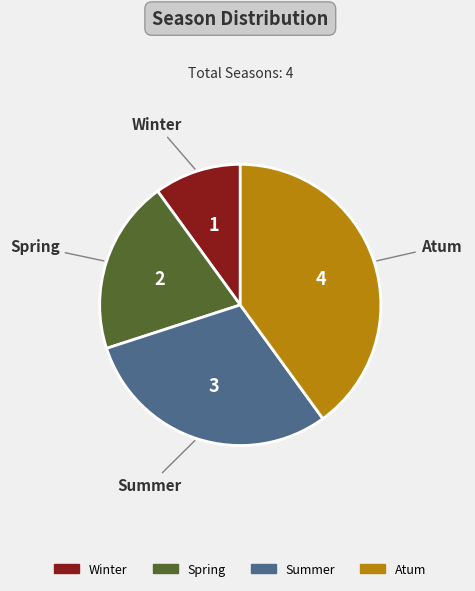

What is the largest slice in the pie chart?

Atum